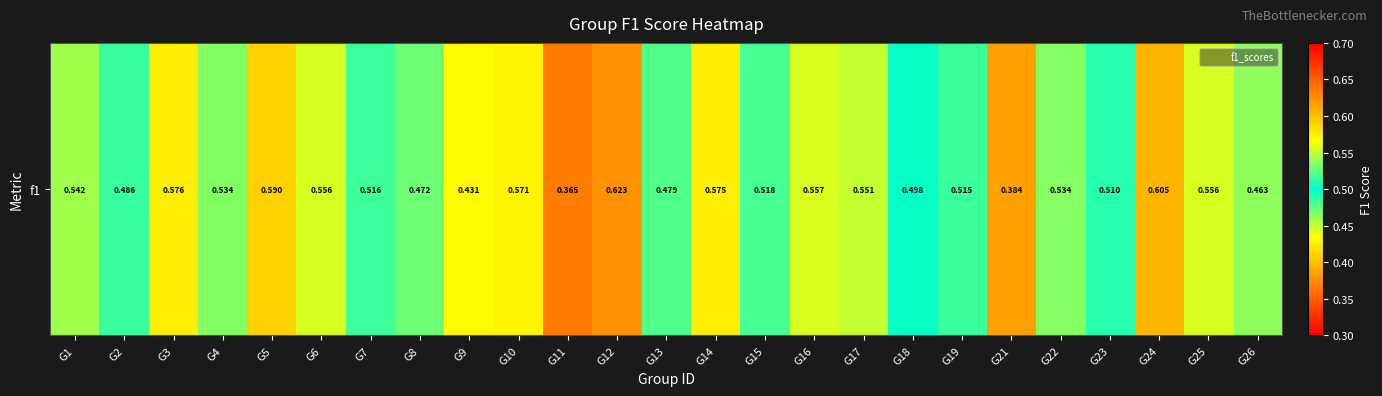

List the labels in order of value, smallest first.

G11, G21, G9, G26, G8, G13, G2, G18, G23, G19, G7, G15, G4, G22, G1, G17, G6, G25, G16, G10, G14, G3, G5, G24, G12